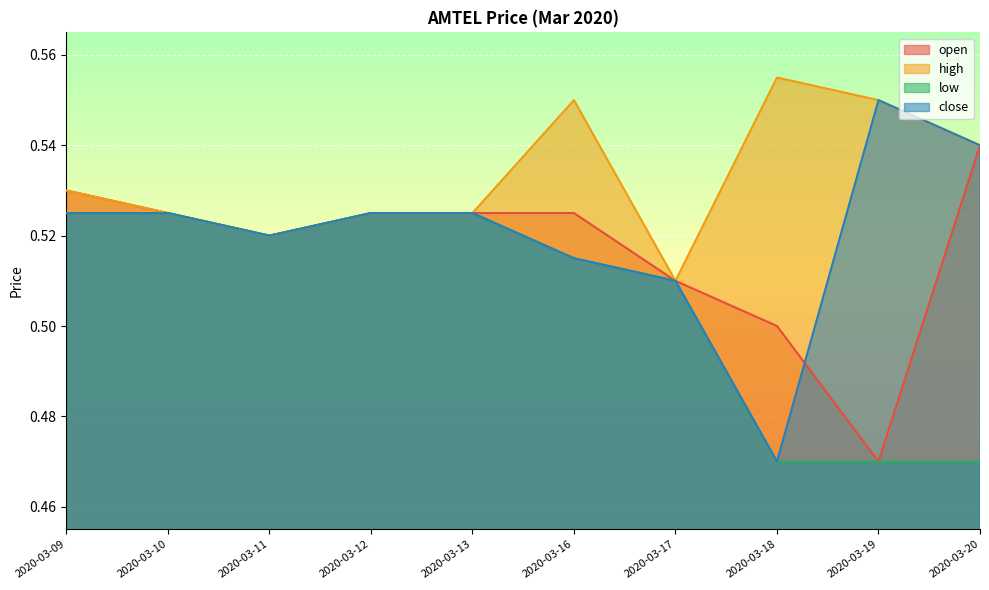

True or false: open and high cross at least once.

False